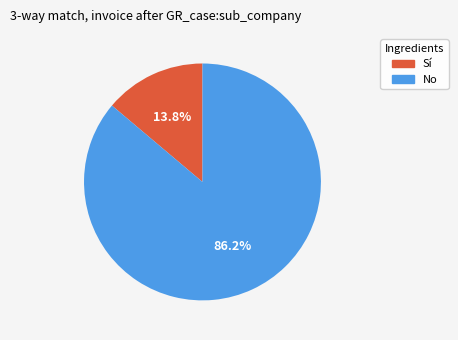

Does any single category account for the majority?

Yes